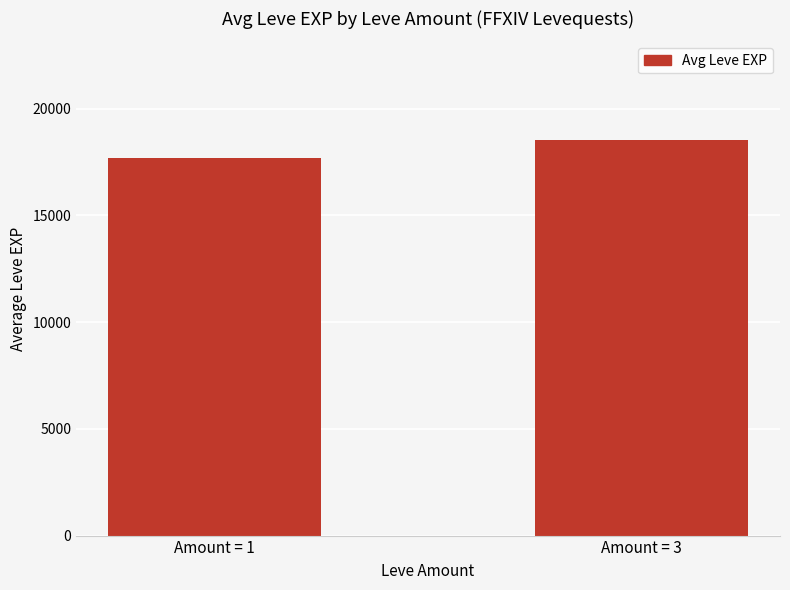

The chart shows a value of 11953 at Amount = 1. True or false?

False